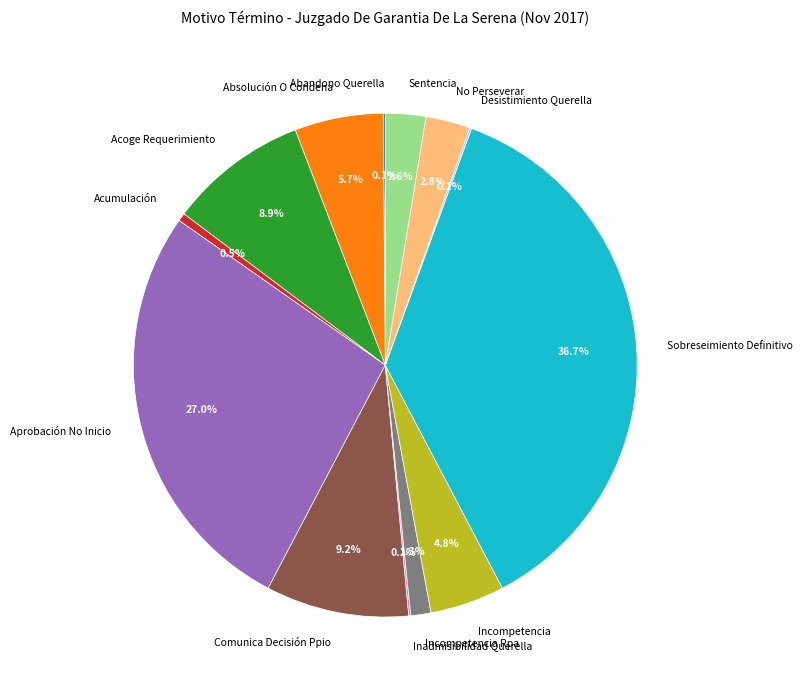

Does Incompetencia Rpa account for over 50% of the chart?

No